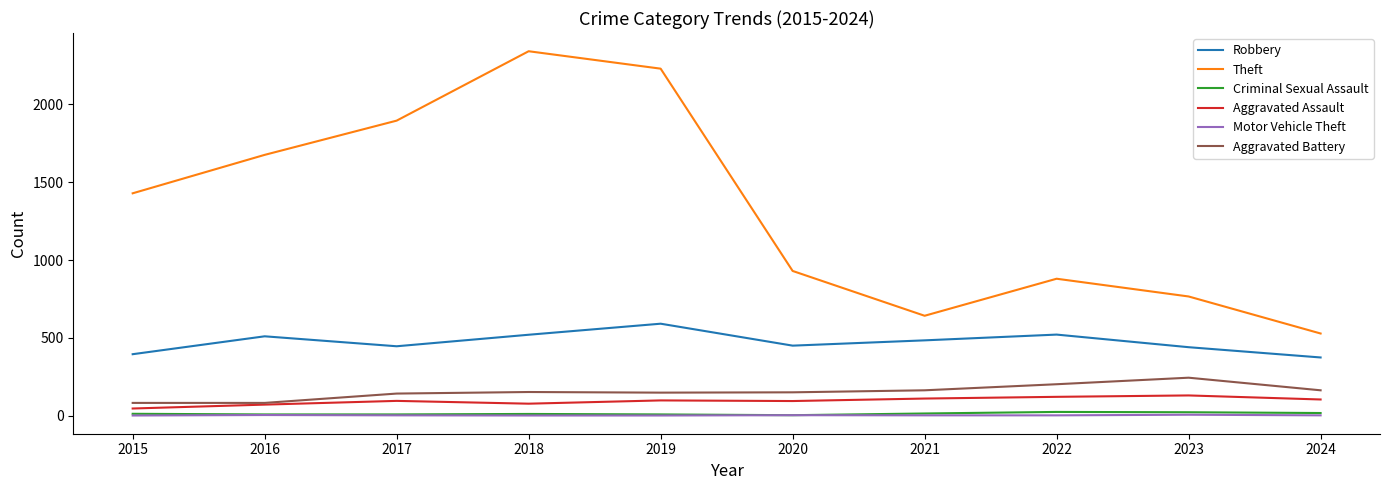

Between 2016 and 2019, which series saw the biggest shift?

Theft